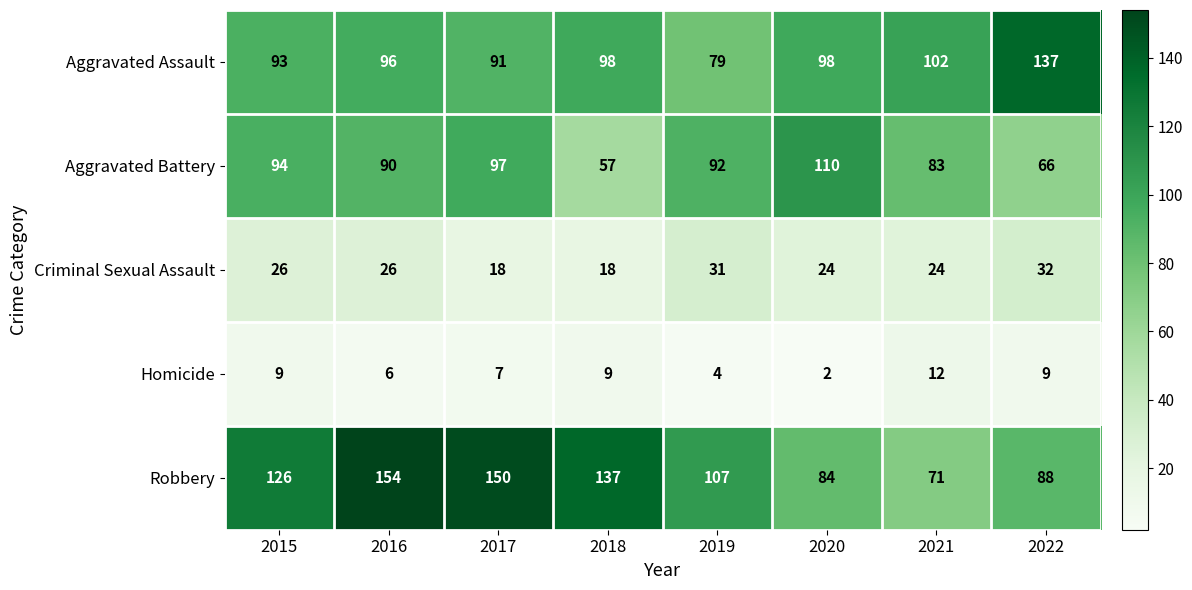

Rank the series by their maximum value, from highest to lowest.

Robbery, Aggravated Assault, Aggravated Battery, Criminal Sexual Assault, Homicide